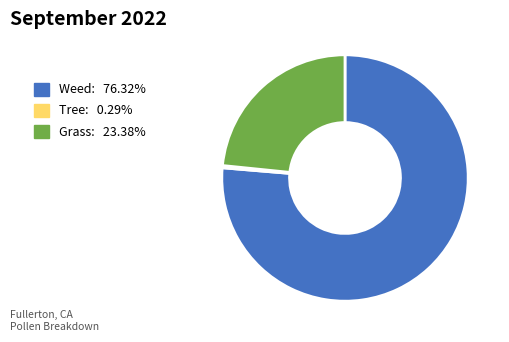

Is there a majority slice in this chart?

Yes